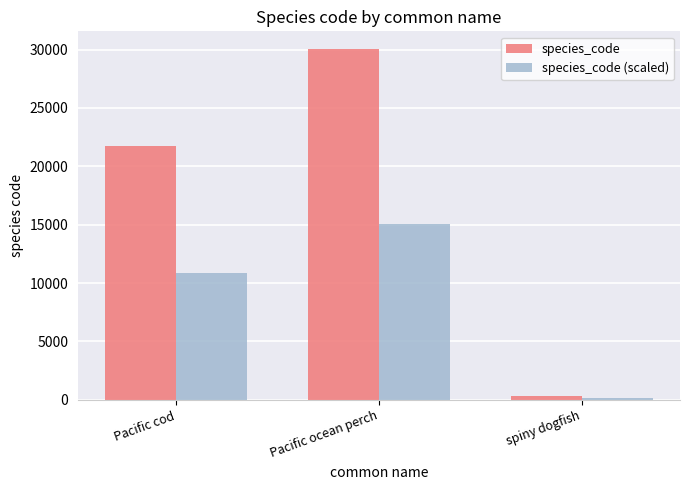

What position from the right is Pacific cod?

3